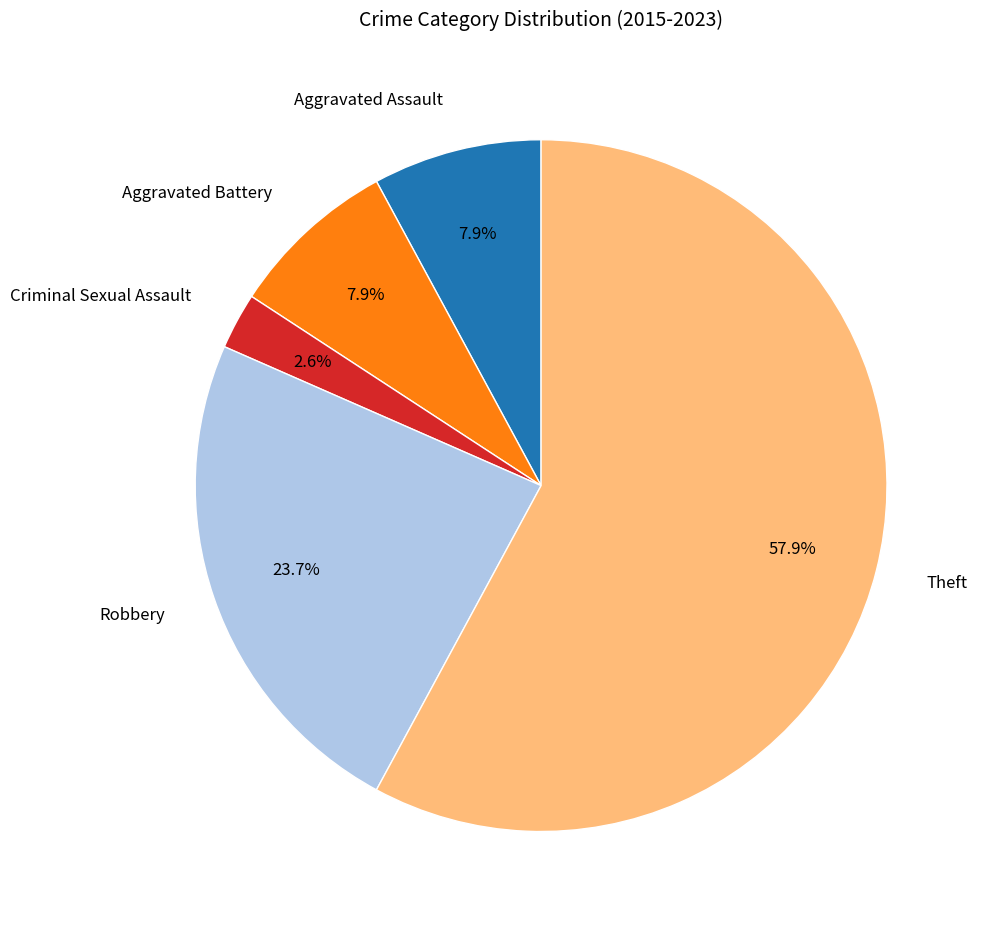

Is there any slice that represents more than half of the pie?

Yes